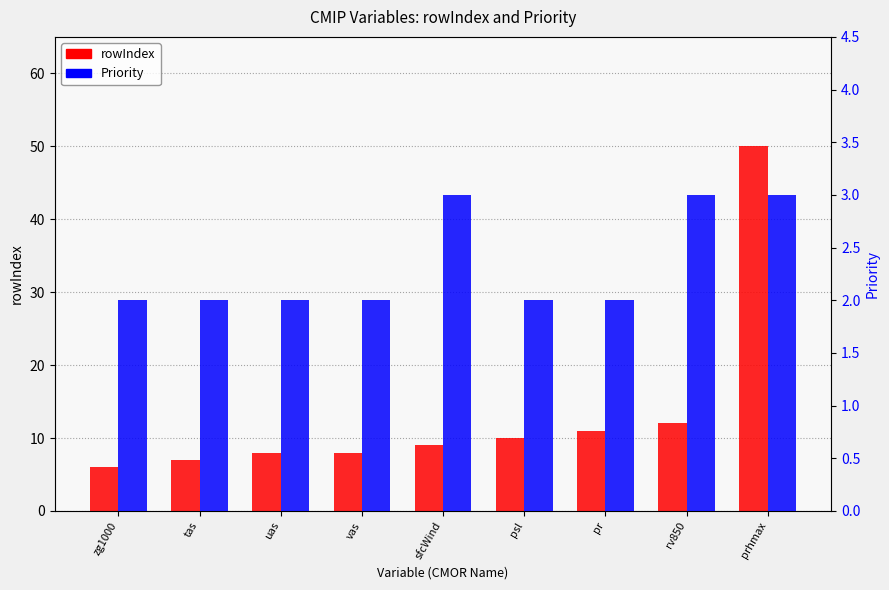

Which series has the widest spread of values?

rowIndex